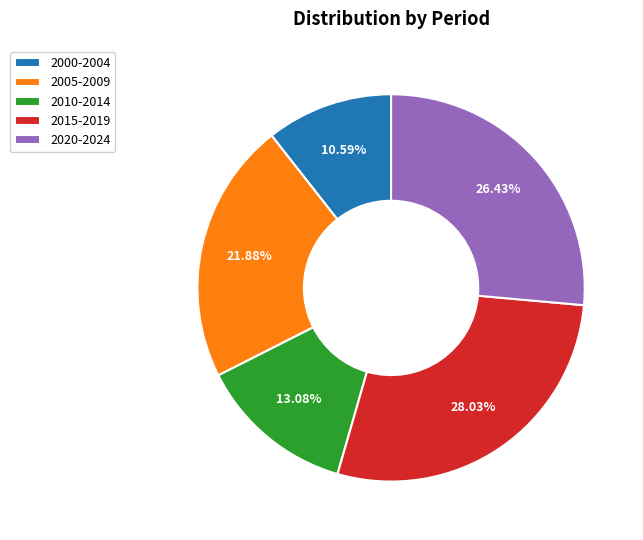

Between 2005-2009 and 2010-2014, which is larger?

2005-2009